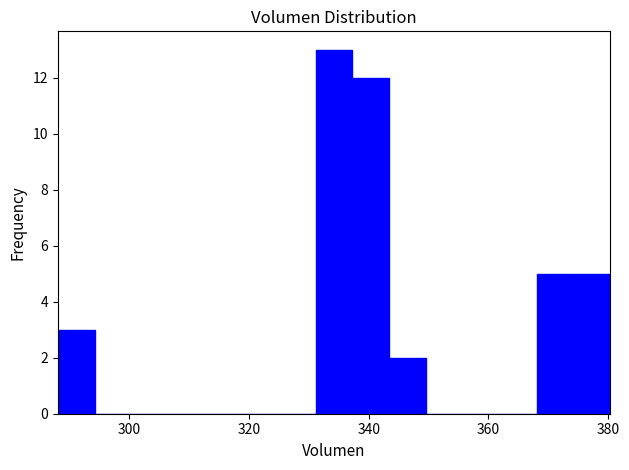

Read against the x-axis, roughly where is the centre of the tallest bar?

334